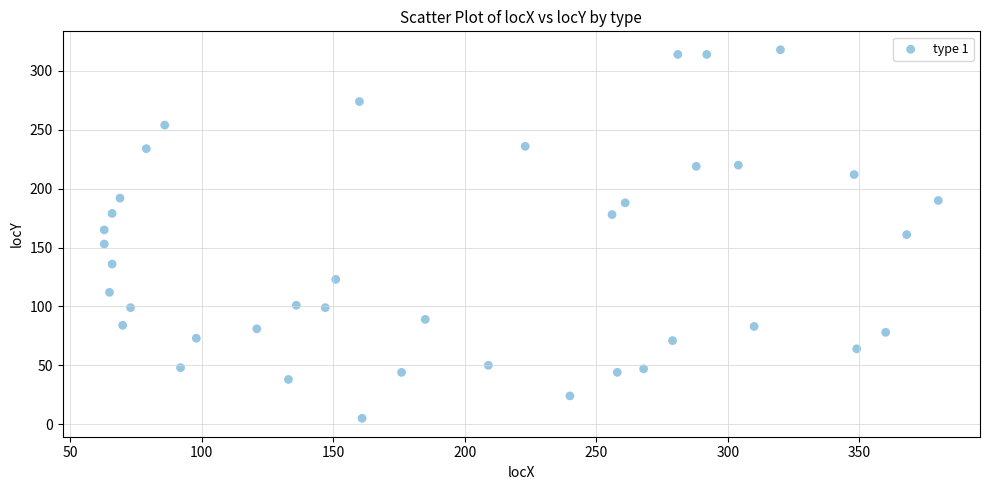

What is the range of X values (max minus min)?

317